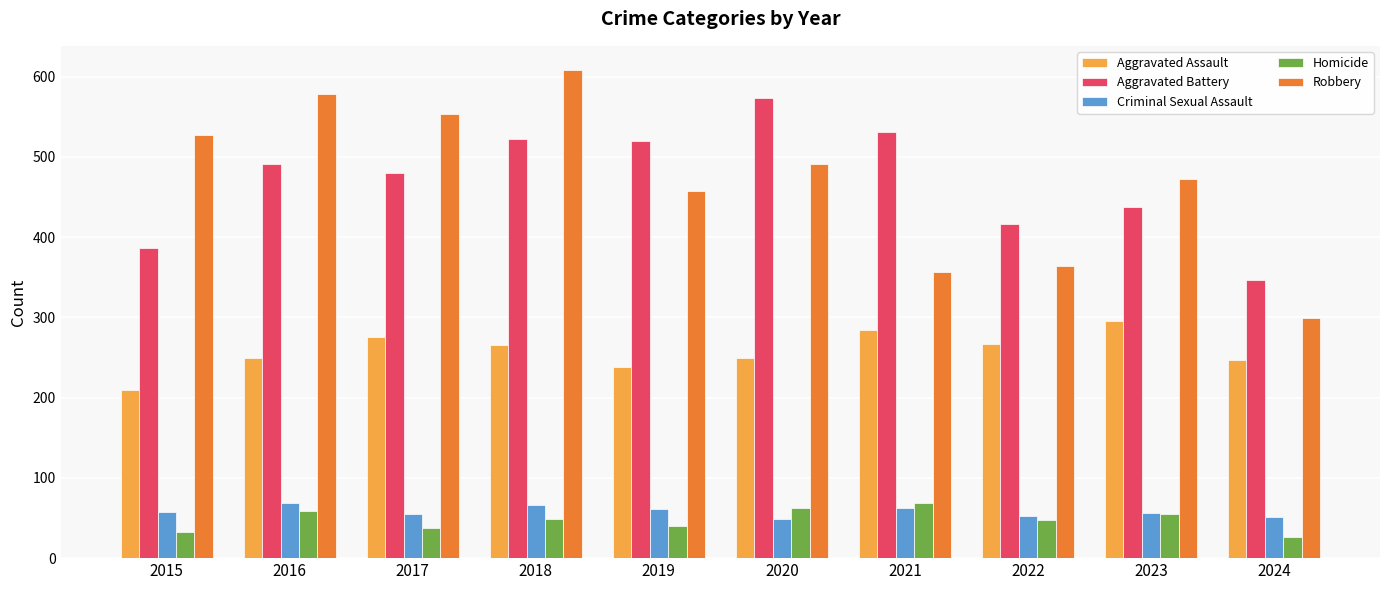

Which category has the lowest value in the Aggravated Assault series?

2015